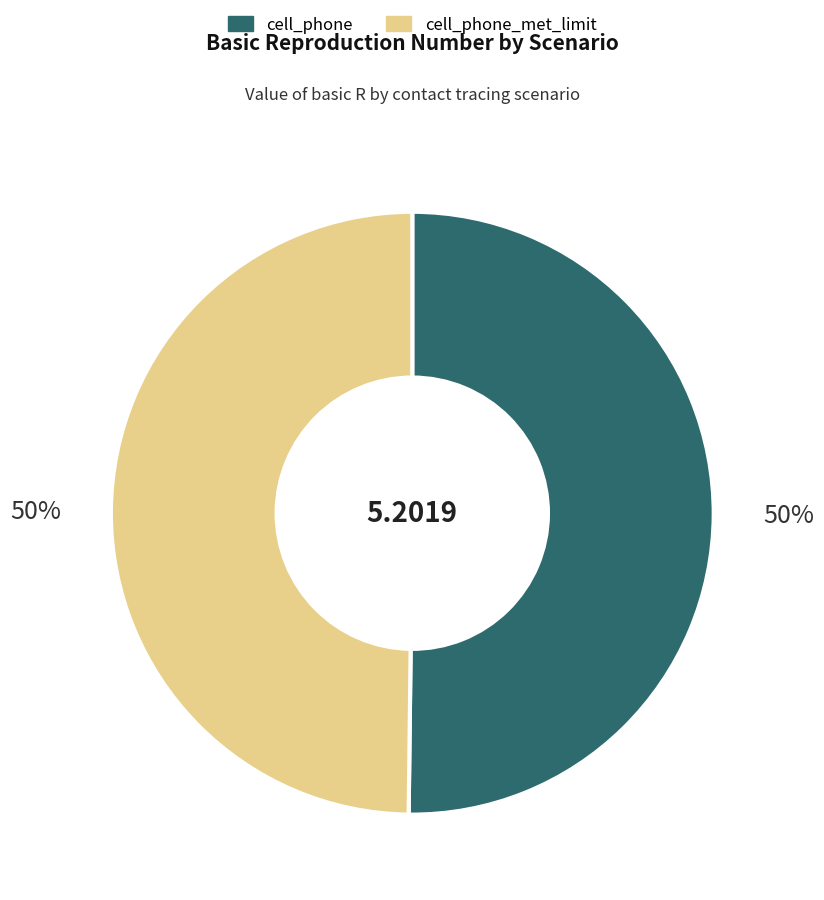

Do cell_phone and cell_phone_met_limit together represent more than half of the pie?

Yes